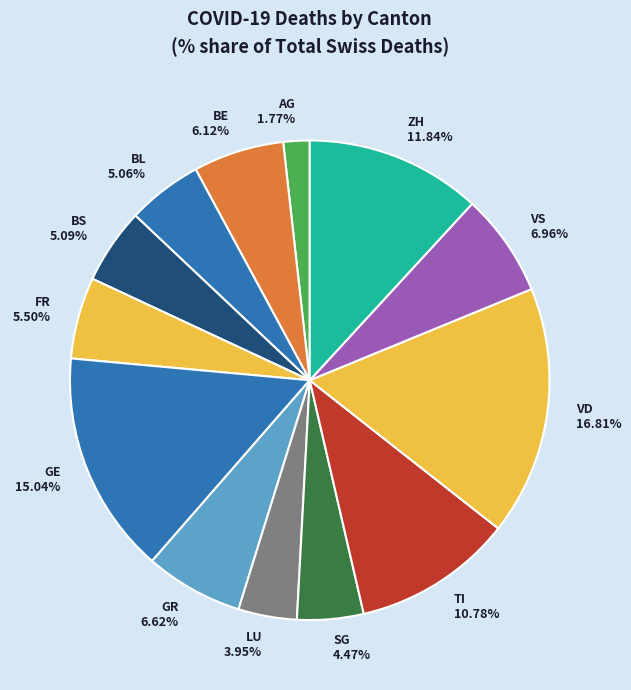

Count the number of slices in the pie.

13